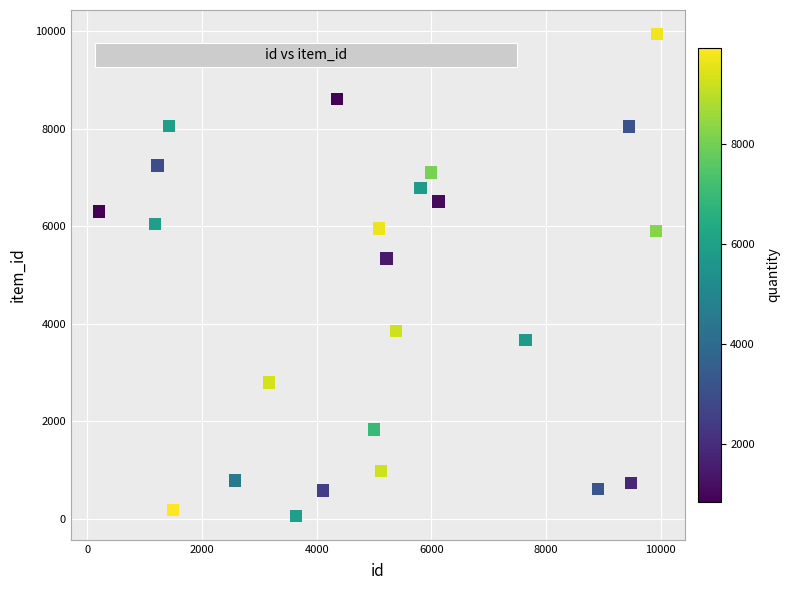

What Y value in the scatter plot is closest to 5003?

5336